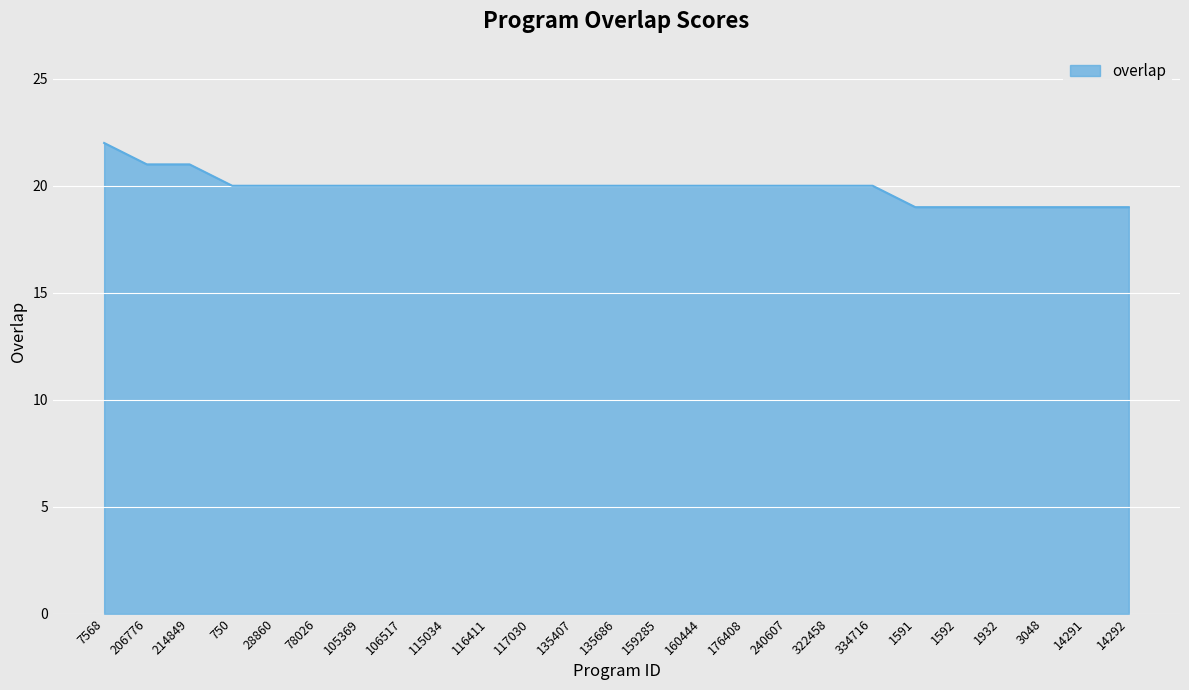

What is the minimum value shown in the chart?

19